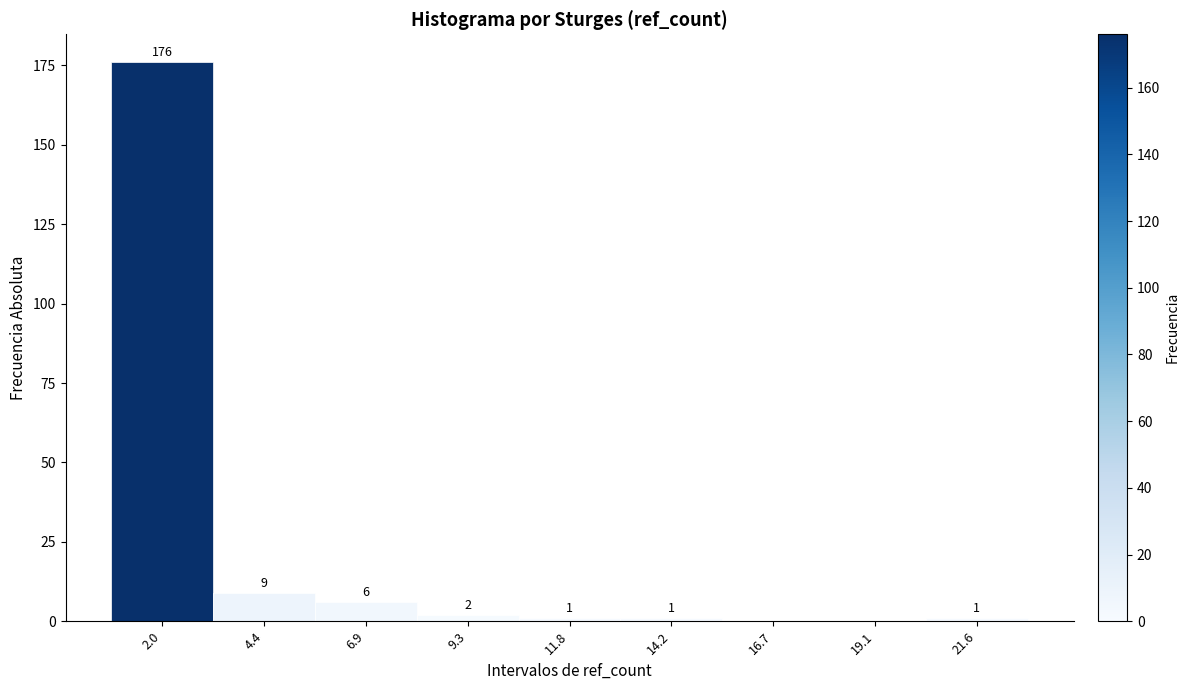

Reading right to left, transcribe all the data shown in this chart.

21.6=1	19.1=0	16.7=0	14.2=1	11.8=1	9.3=2	6.9=6	4.4=9	2.0=176